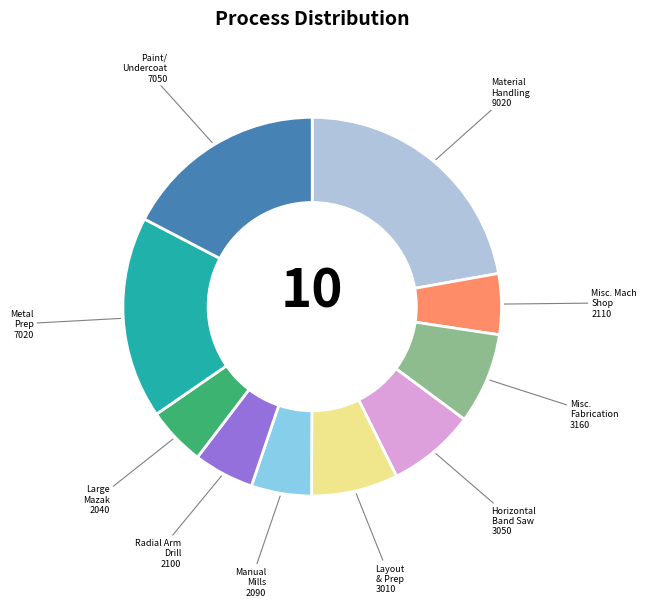

Does any single category account for the majority?

No